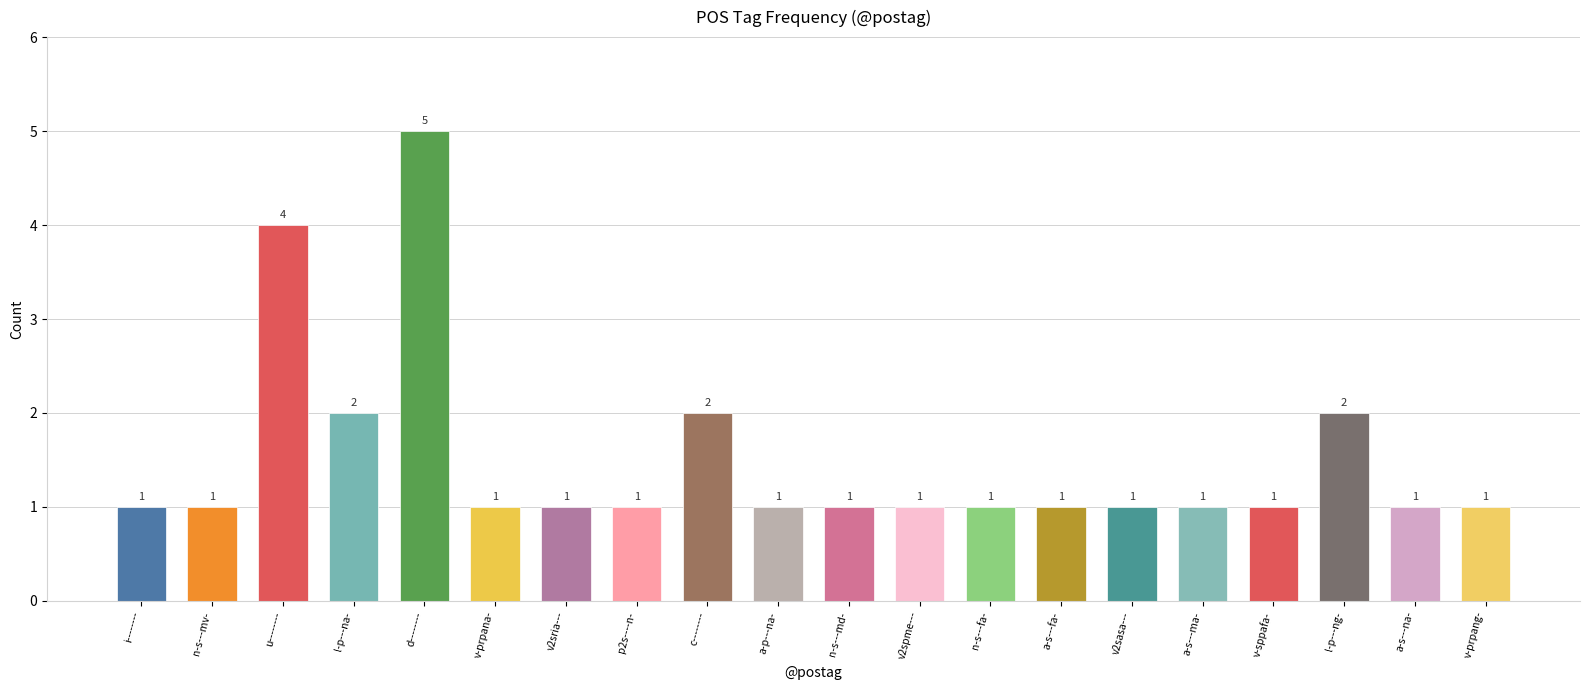

What is the ratio of the value at n-s---fa- to the value at c--------?

0.5